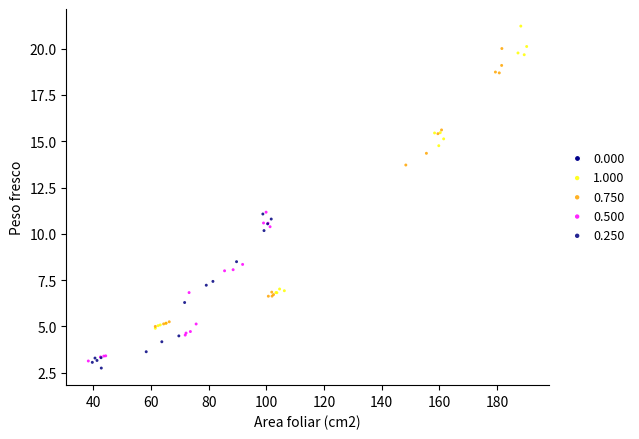

Which series contains the highest Y value?

1.000